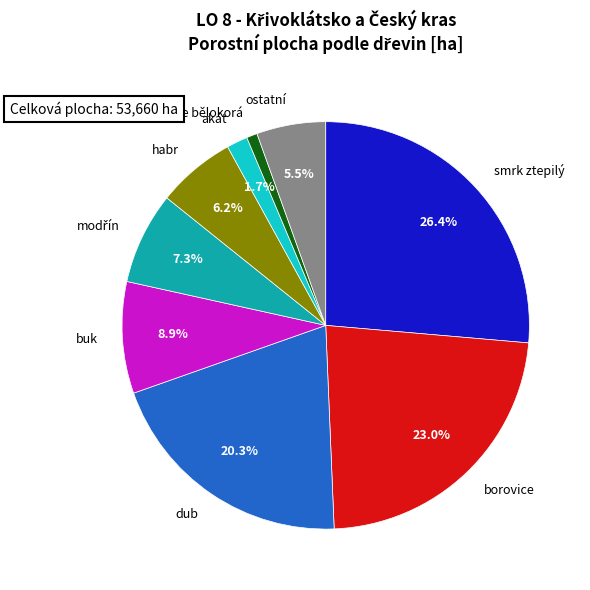

Is the sum of borovice and ostatní greater than half?

No